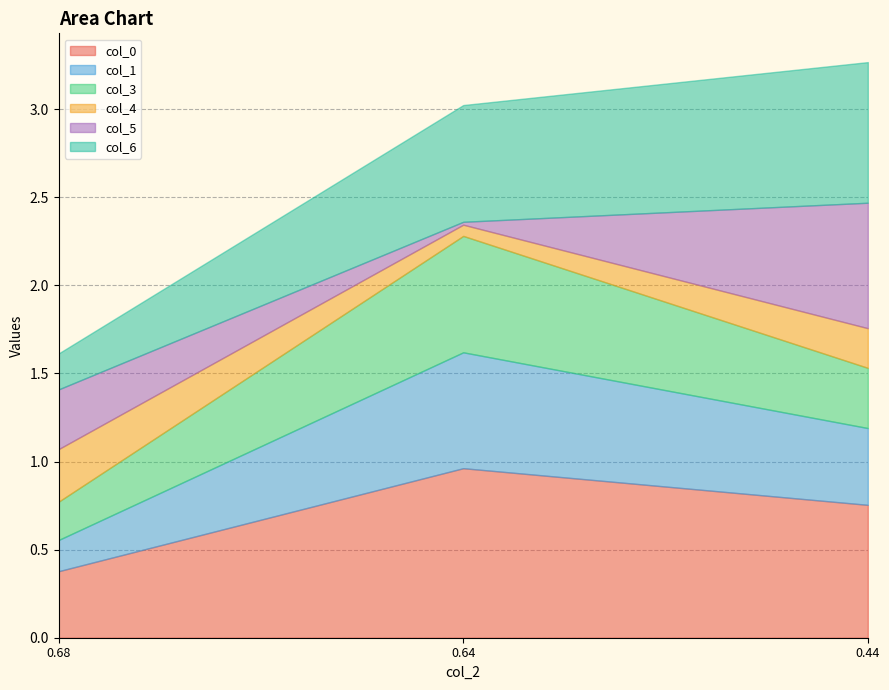

Which series has the largest total across all categories?

col_0